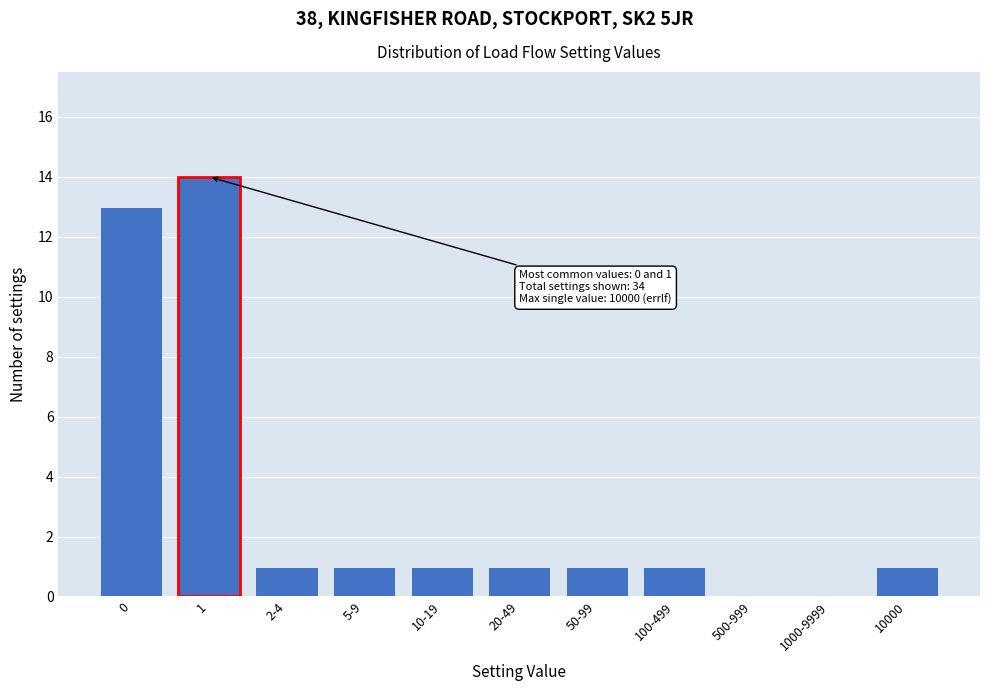

Reading right to left, what are all the values shown in this chart?

10000=1	1000-9999=0	500-999=0	100-499=1	50-99=1	20-49=1	10-19=1	5-9=1	2-4=1	1=14	0=13